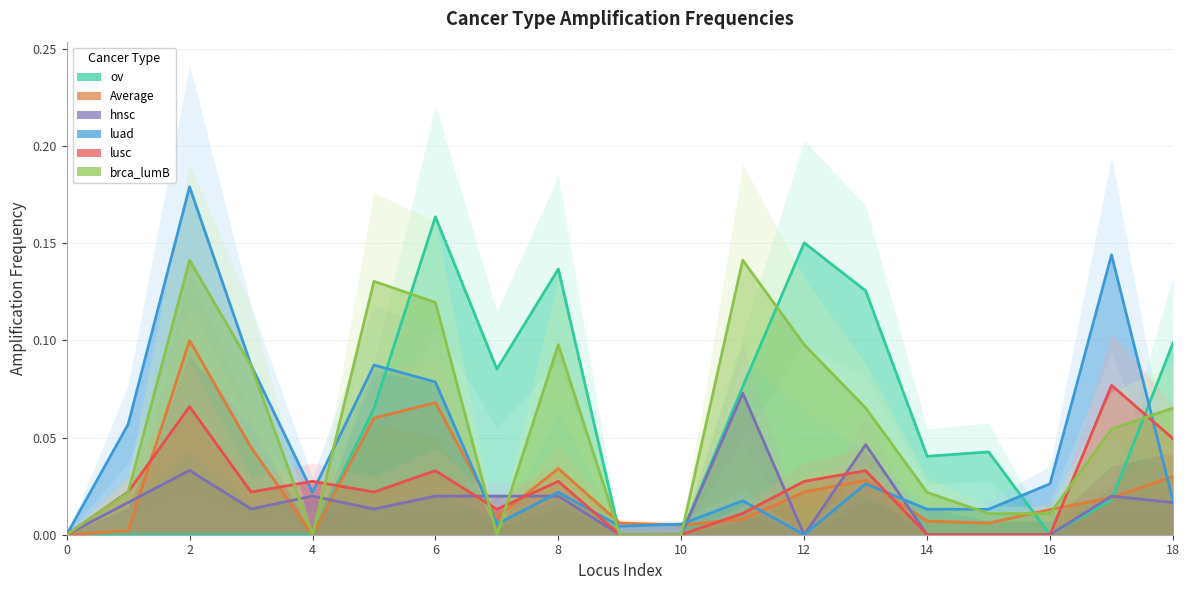

Rank the series by their maximum value, from highest to lowest.

luad, ov, brca_lumB, Average, lusc, hnsc